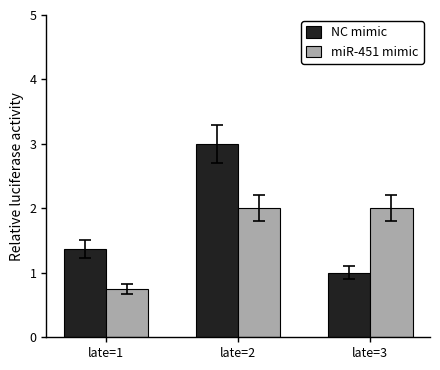

Rank the series by their average value, from lowest to highest.

miR-451 mimic, NC mimic